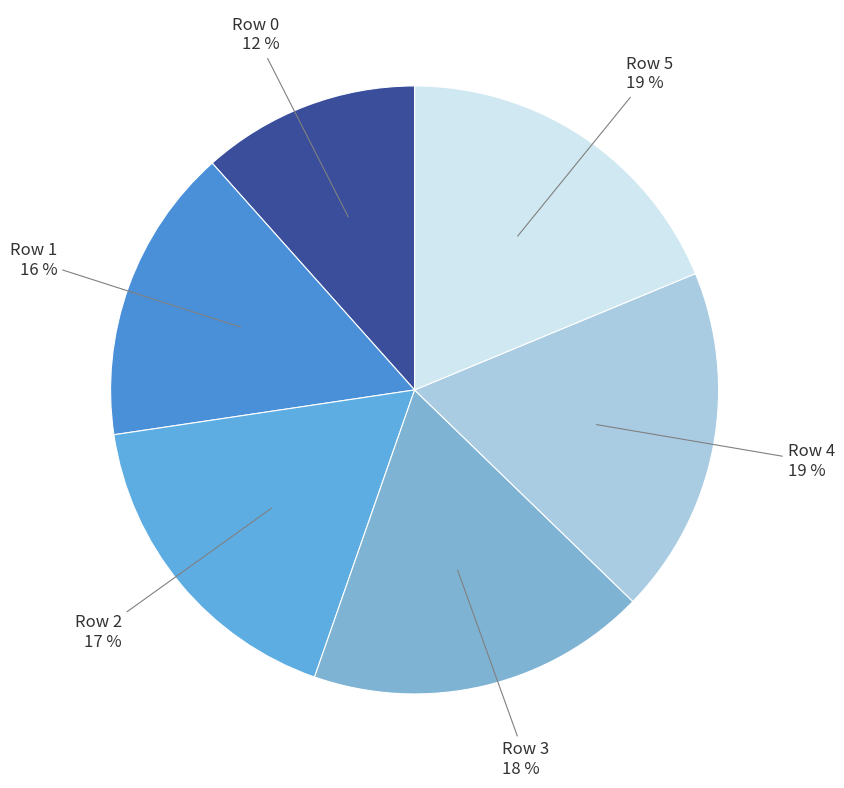

How many slices are in this pie chart?

6